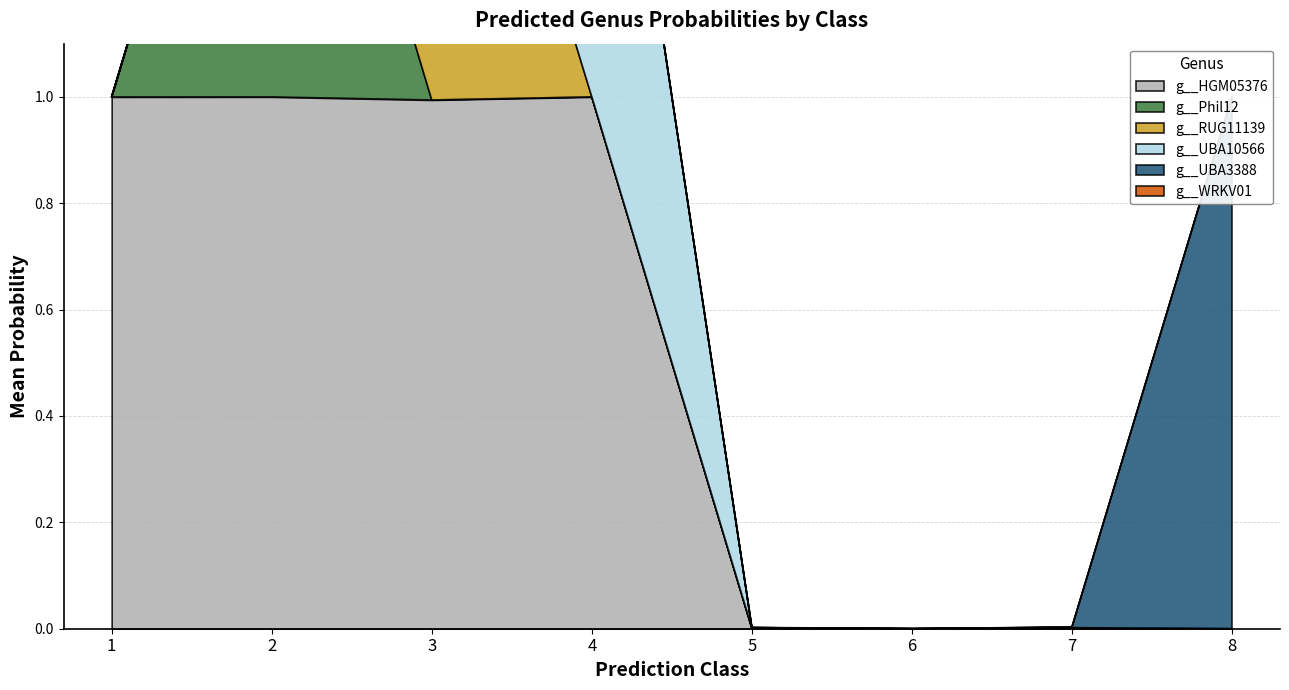

Which series changed the most between 1 and 3?

g__RUG11139